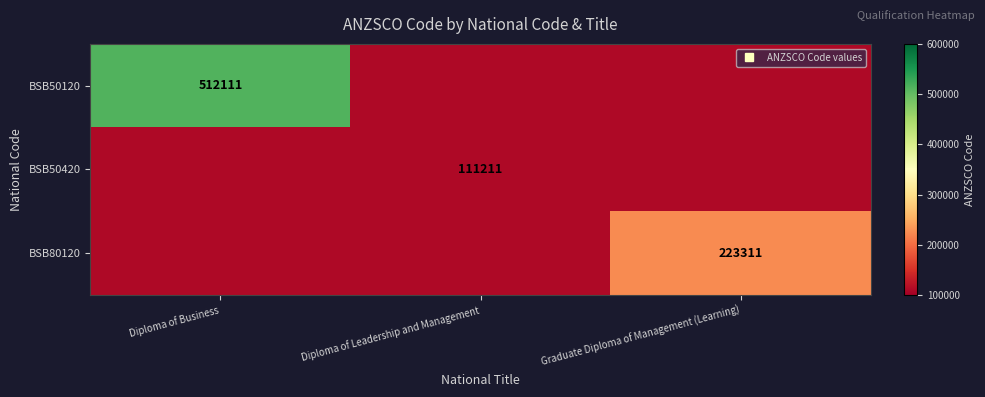

List the series in order of their peak value, lowest first.

BSB50420, BSB80120, BSB50120